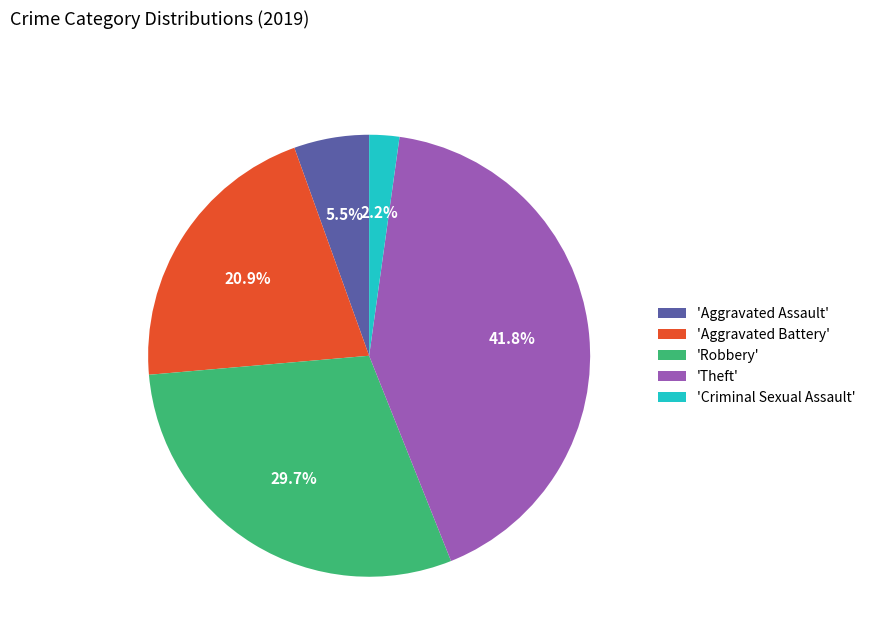

What percentage do 'Robbery' and 'Criminal Sexual Assault' together represent?

31.9%